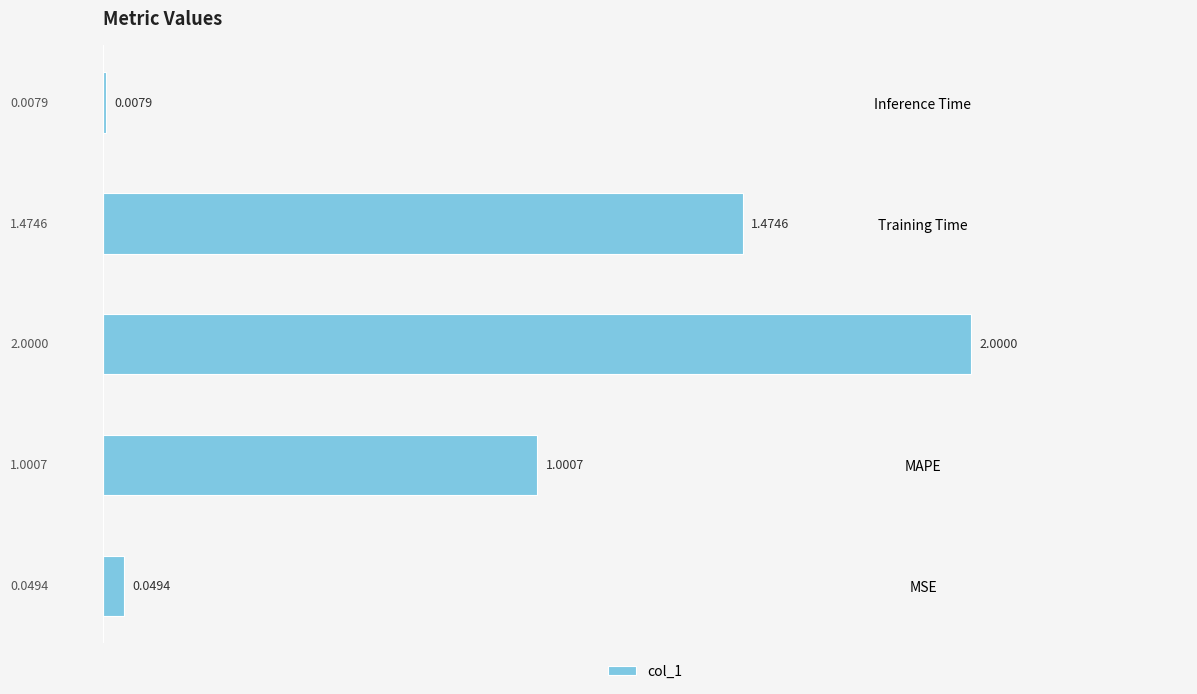

Rank the categories by value from lowest to highest.

Inference Time, MSE, MAPE, Training Time, SMAPE